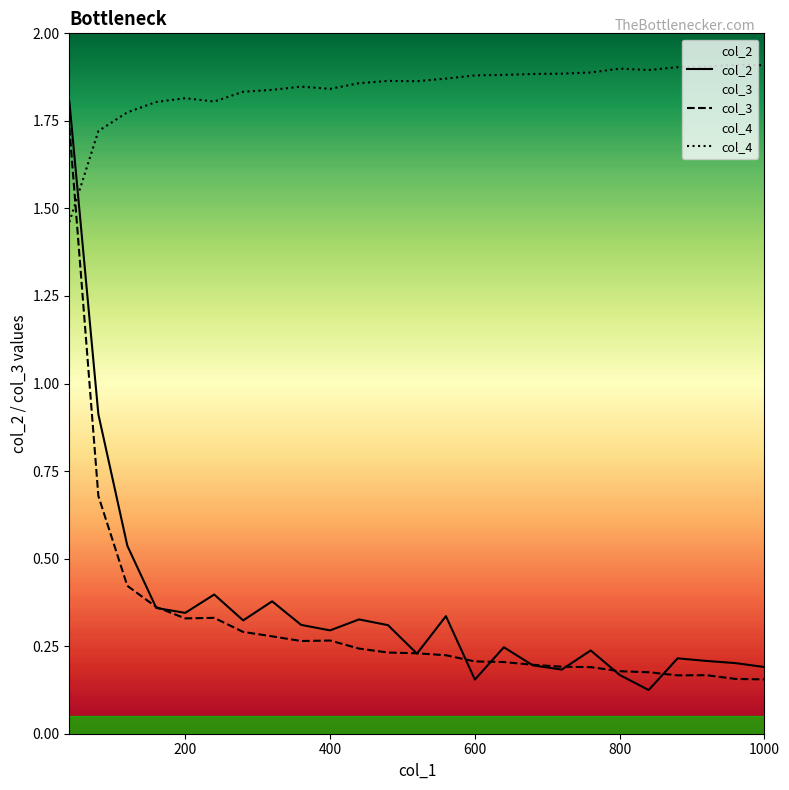

How many col_4 values are between 1 and 2?

25